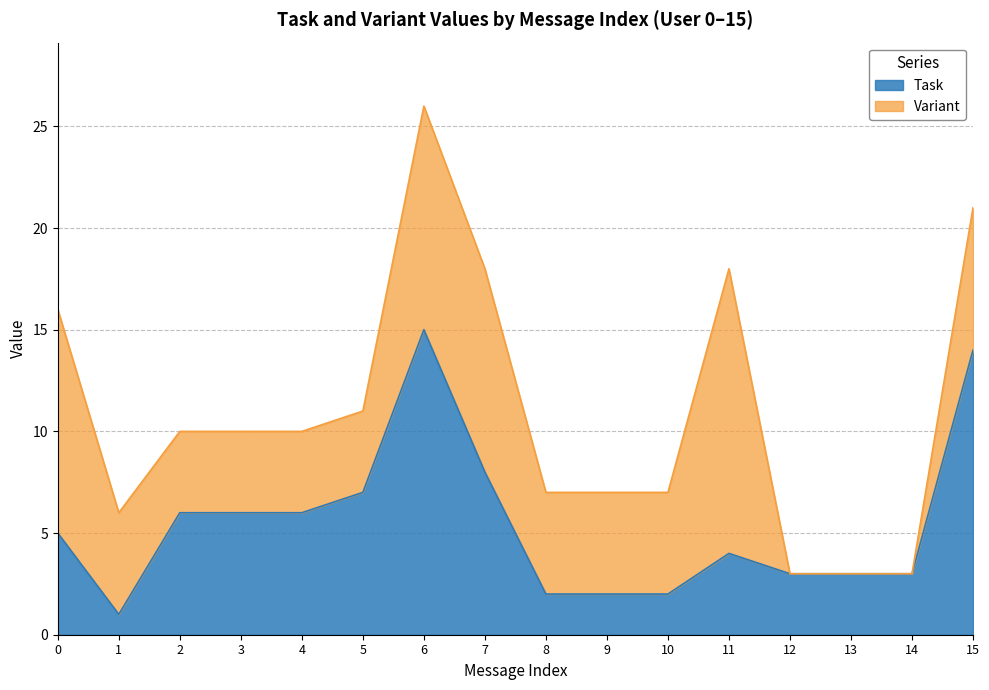

At which category is the sum across all series the highest?

6